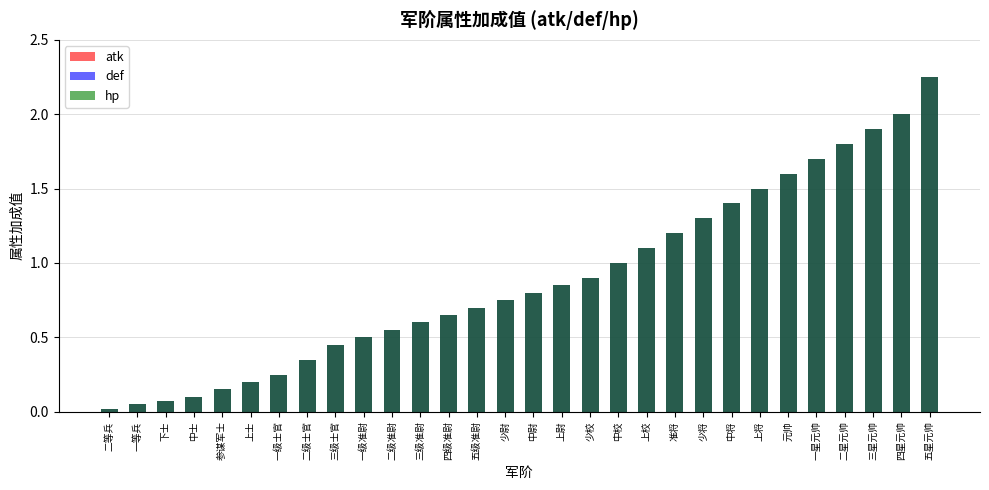

How many bars are there in each group?

3